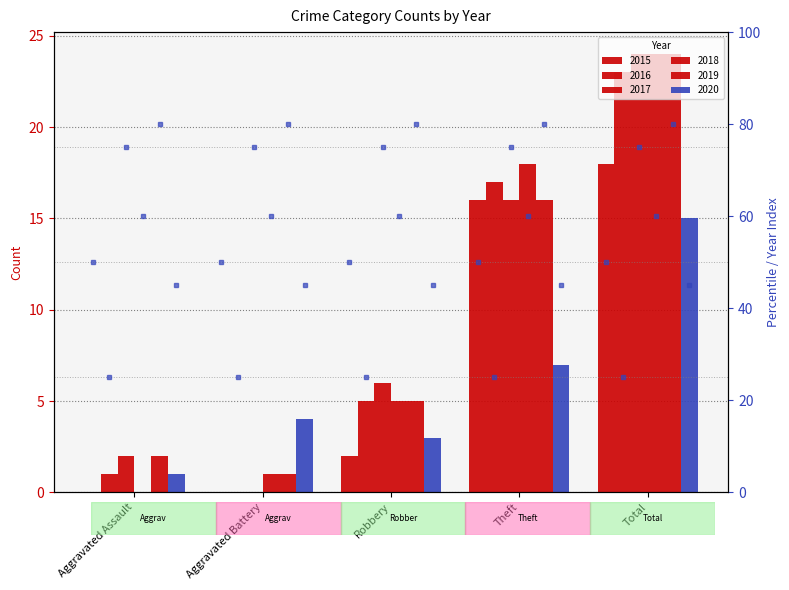

At which label does 2015 reach its minimum?

Aggravated Assault